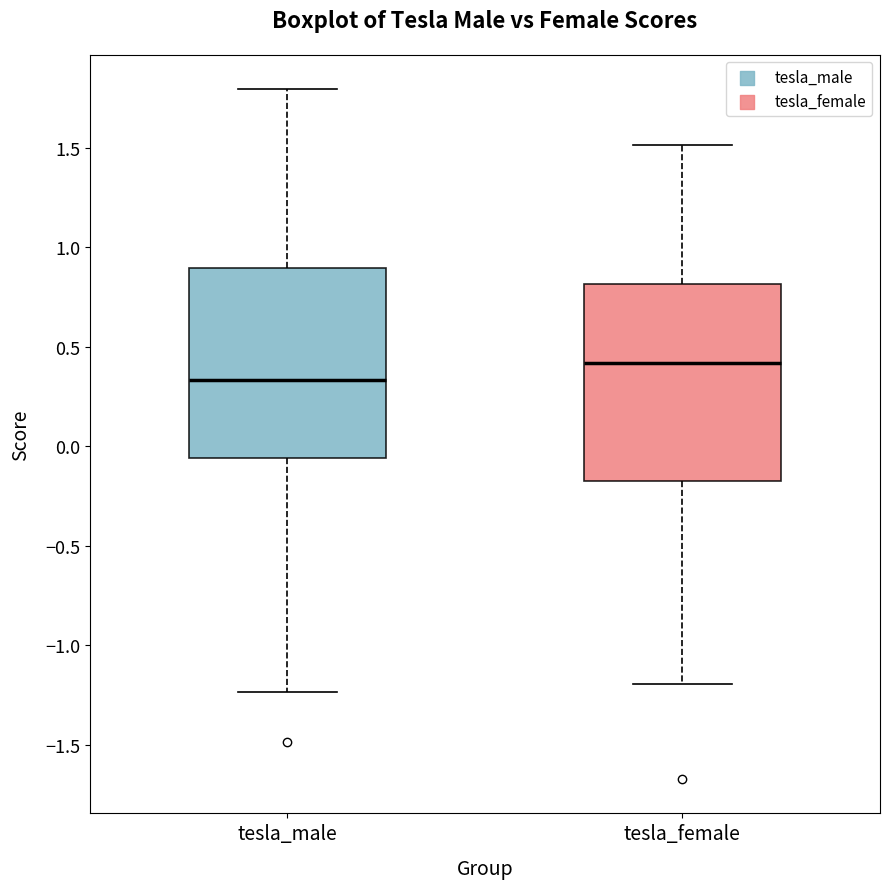

Which box's median line is the lowest?

tesla_male